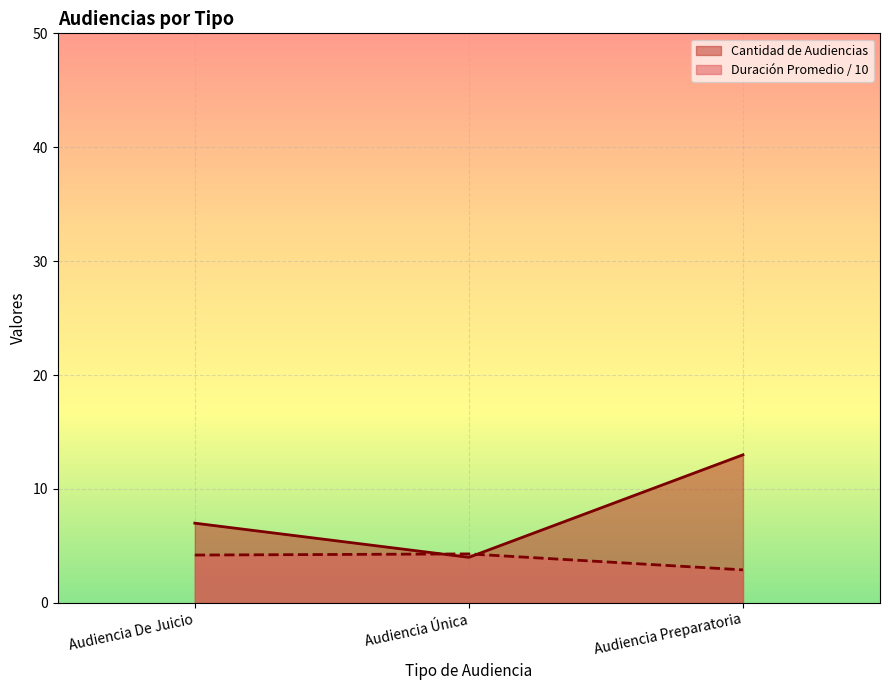

Rank the categories by Duración Promedio en Minutos (MM) value from lowest to highest.

Audiencia Preparatoria, Audiencia De Juicio, Audiencia Única